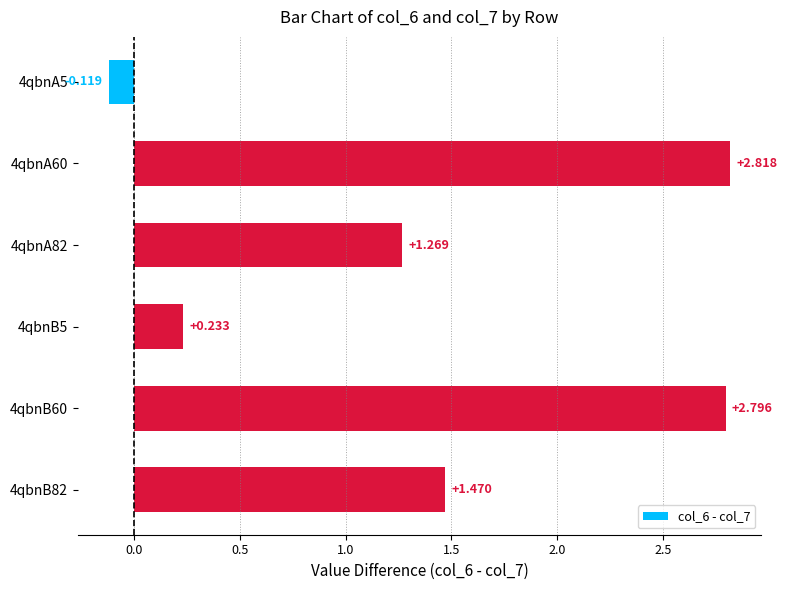

How many values exceed 1?

4